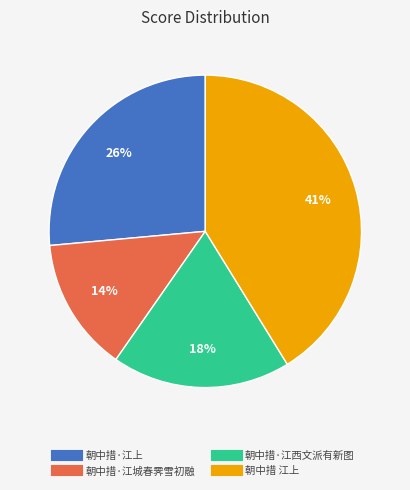

Rank the categories by value from highest to lowest.

朝中措 江上, 朝中措·江上, 朝中措·江西文派有新图, 朝中措·江城春霁雪初融